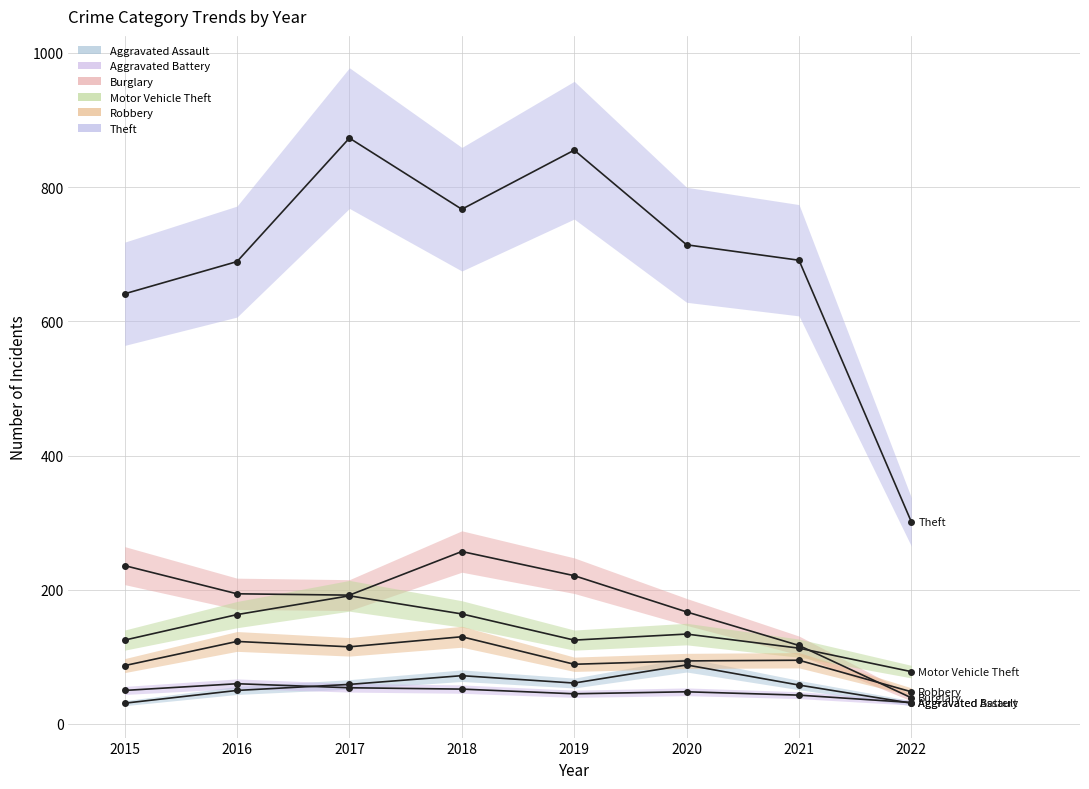

The value of Theft at 2015 is 641. True or false?

True